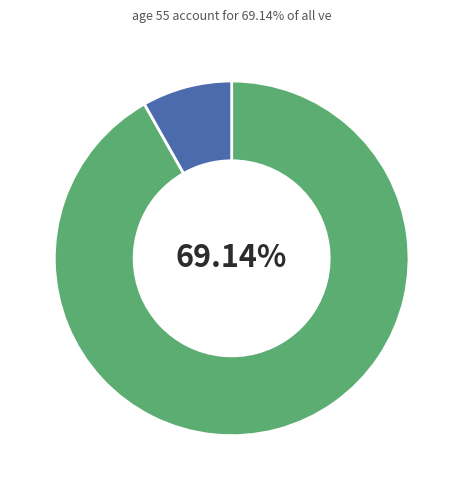

Is 20 - 24 the majority of the pie?

No